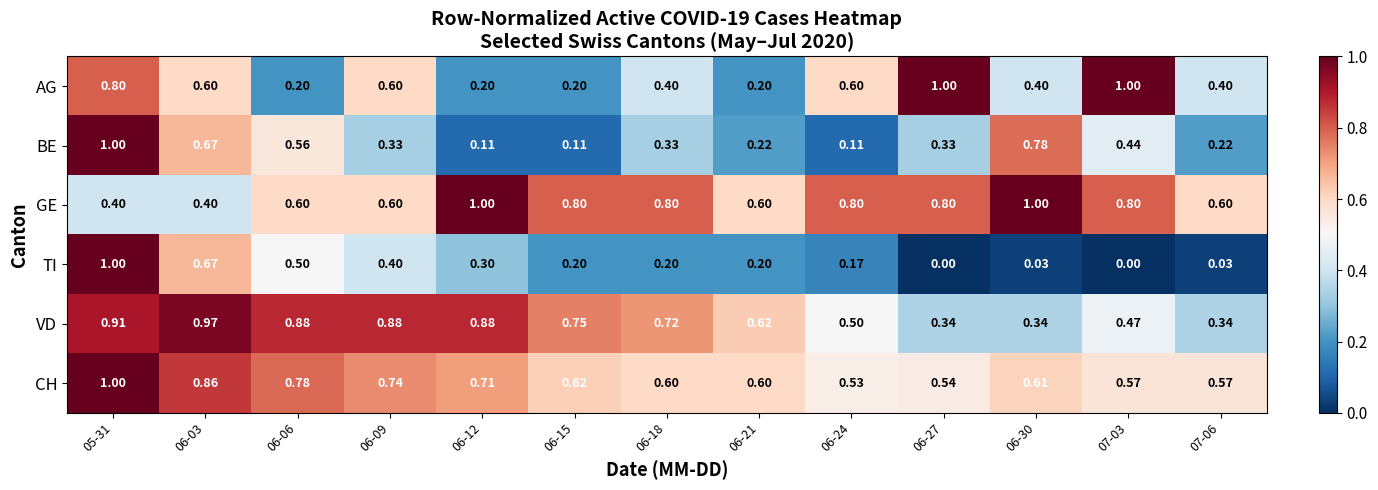

Which series has the largest total across all categories?

GE